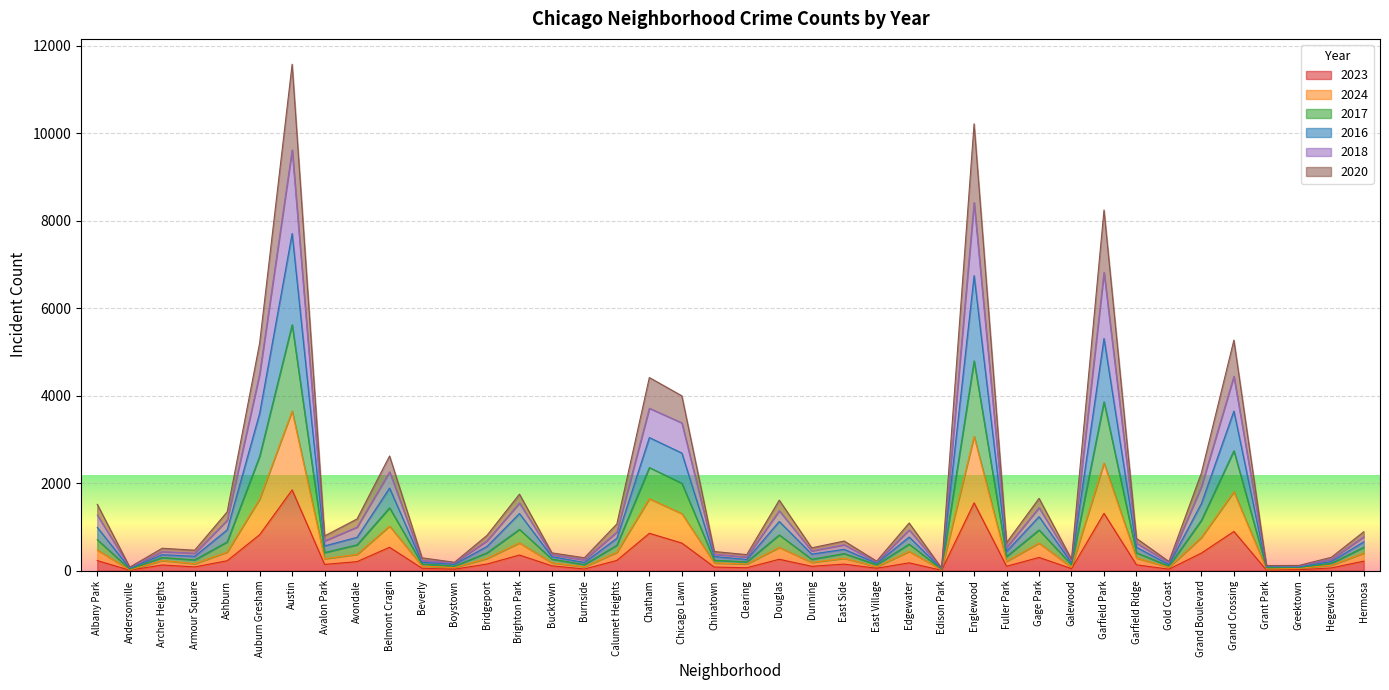

What is the total value across all series at Auburn Gresham?

5207